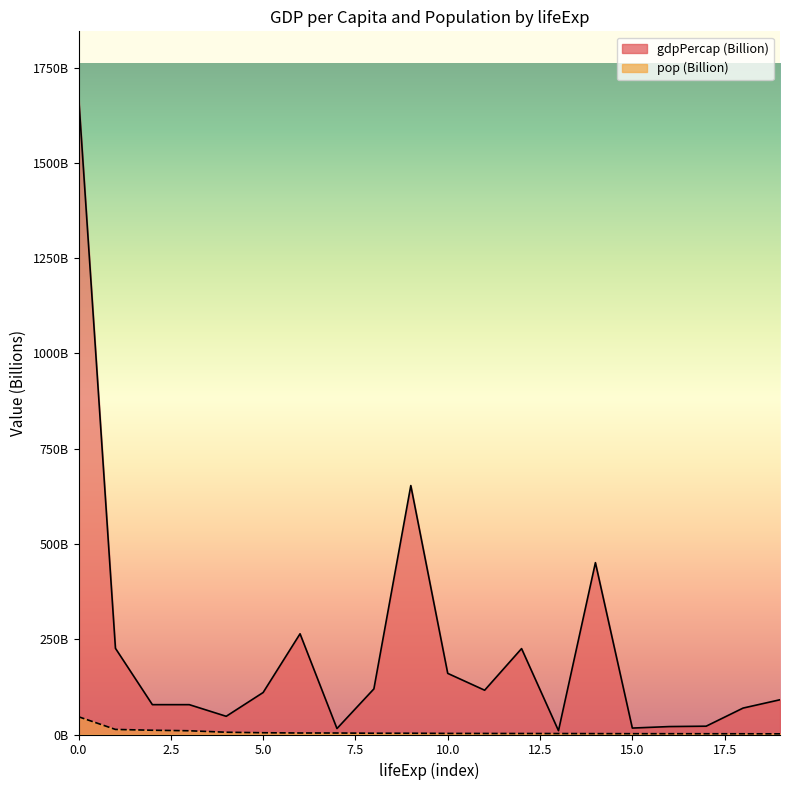

True or false: pop and gdpPercap cross at least once.

False